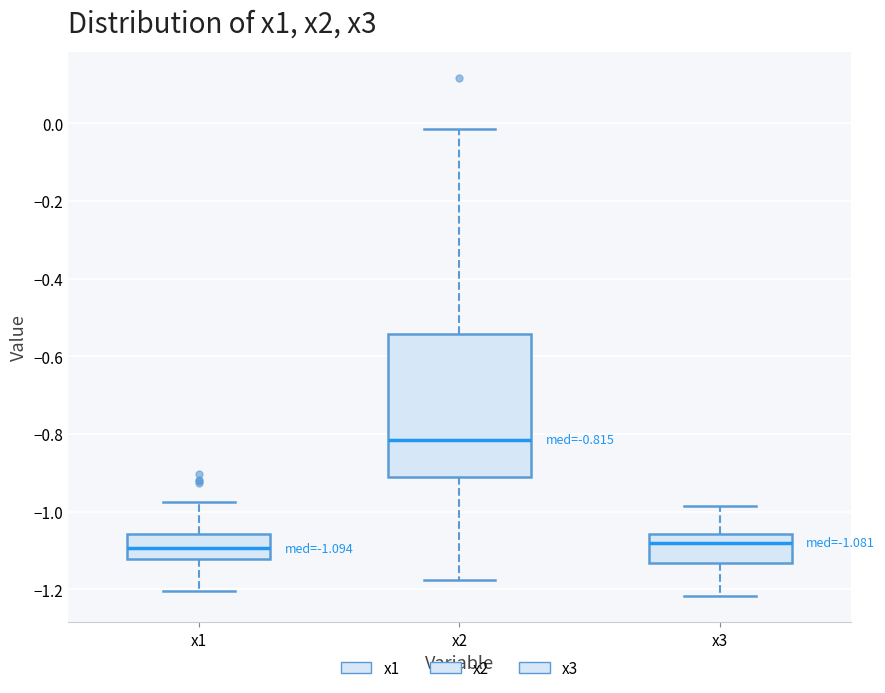

Which box is the tallest, from its lower edge to its upper edge?

x2